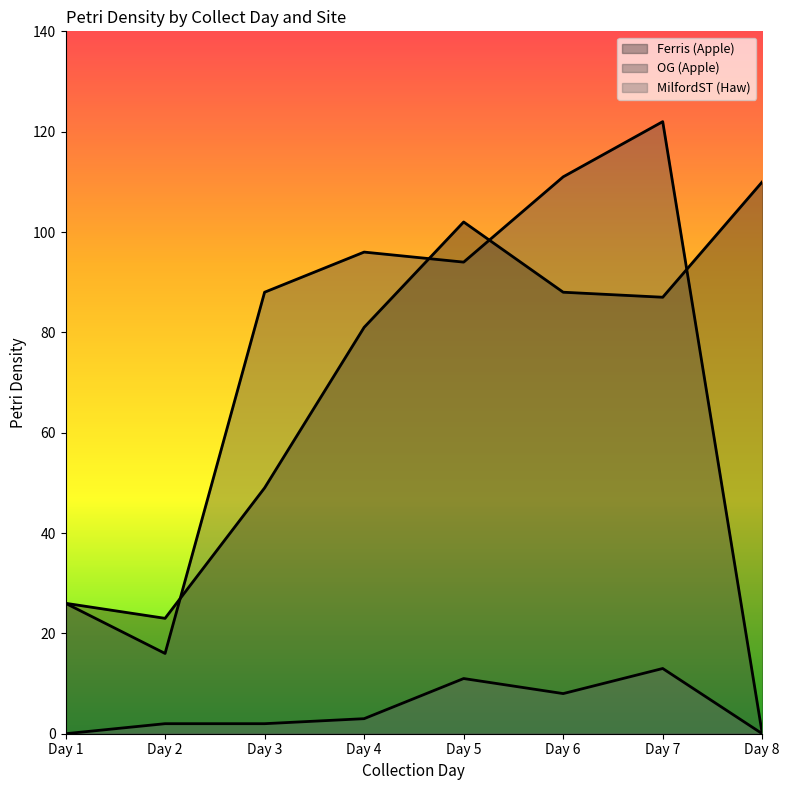

Which label corresponds to the smallest value in the chart?

Day 8